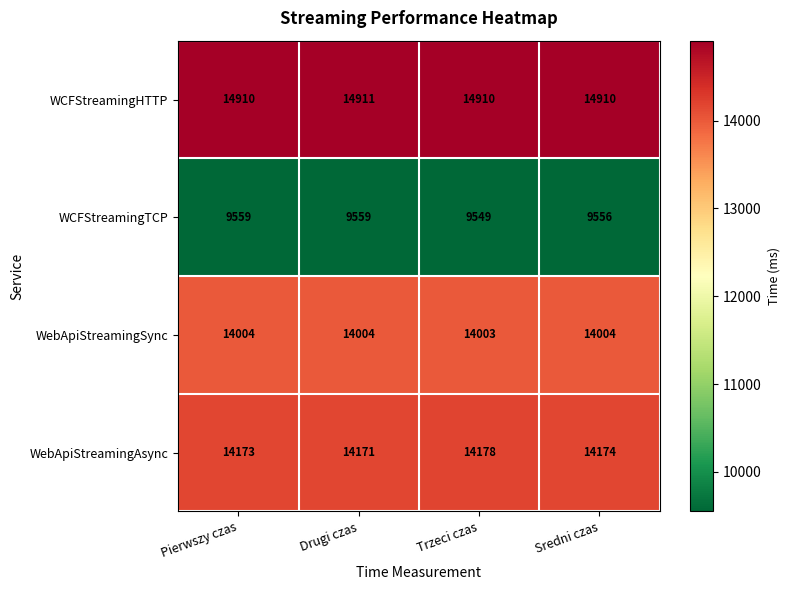

Is it true that WCFStreamingTCP equals 16219 at Sredni czas?

False